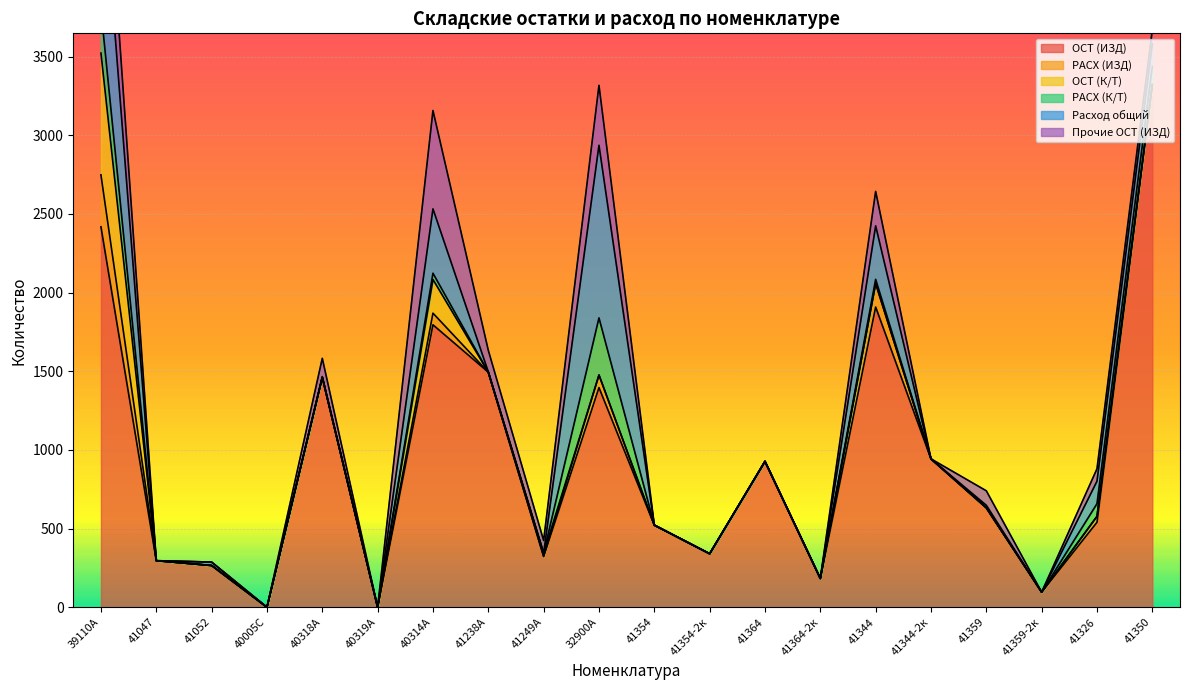

The РАСХ (ИЗД) series shows 74 at 40314А. True or false?

True